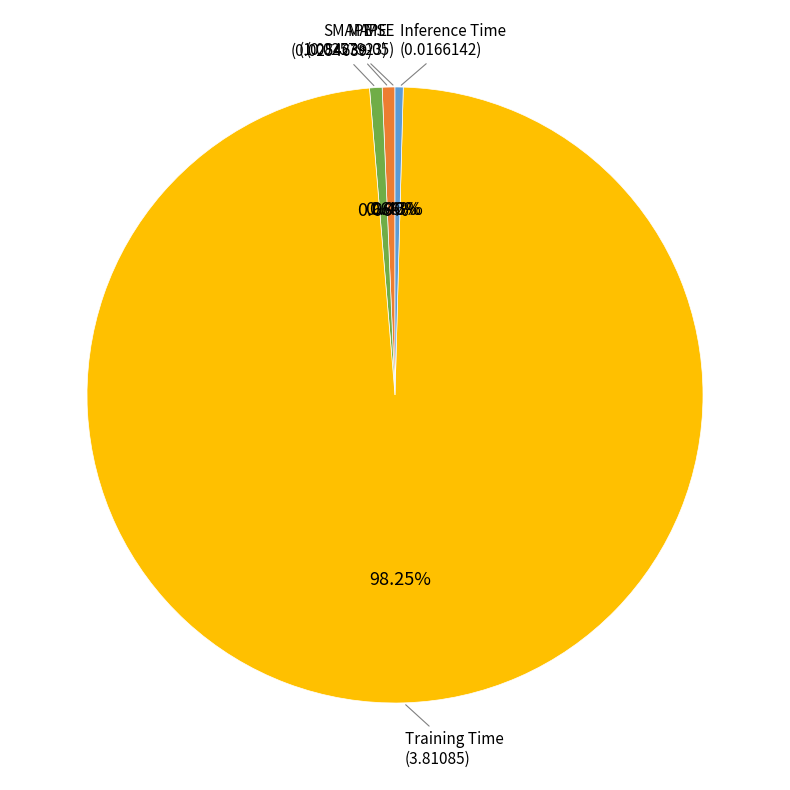

Does any single category account for the majority?

Yes